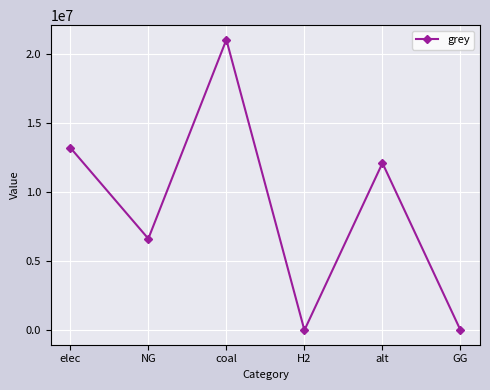

What is the sum of the values at alt and GG?

12083802.7